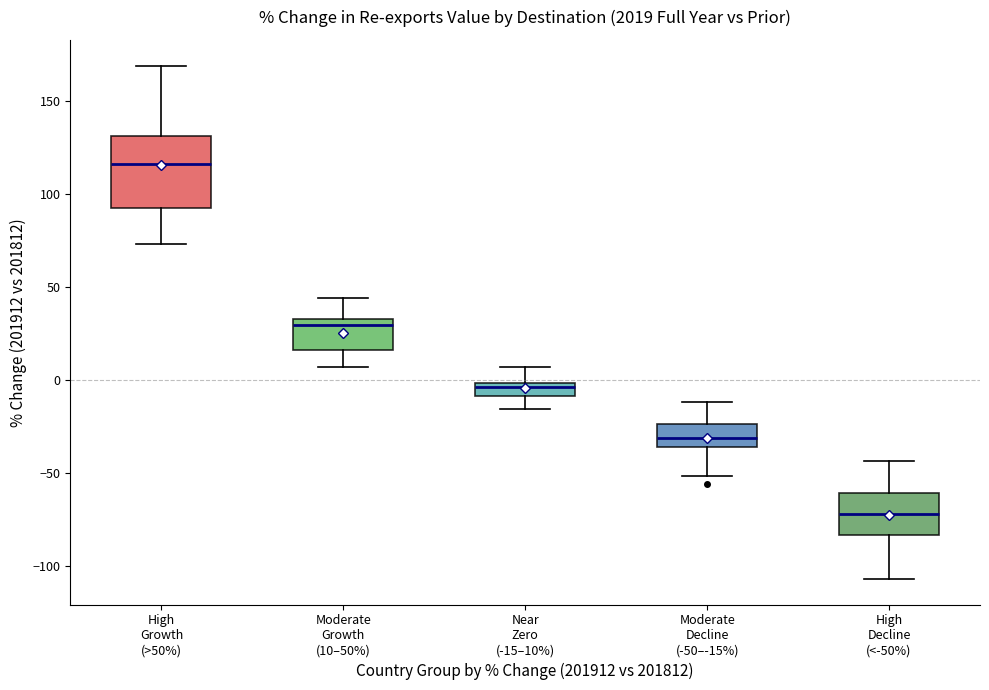

Where is the lower edge of the box for Moderate Growth (10–50%) on the y-axis? The values are not printed on the chart, so give them approximately, as read against the axis.

15